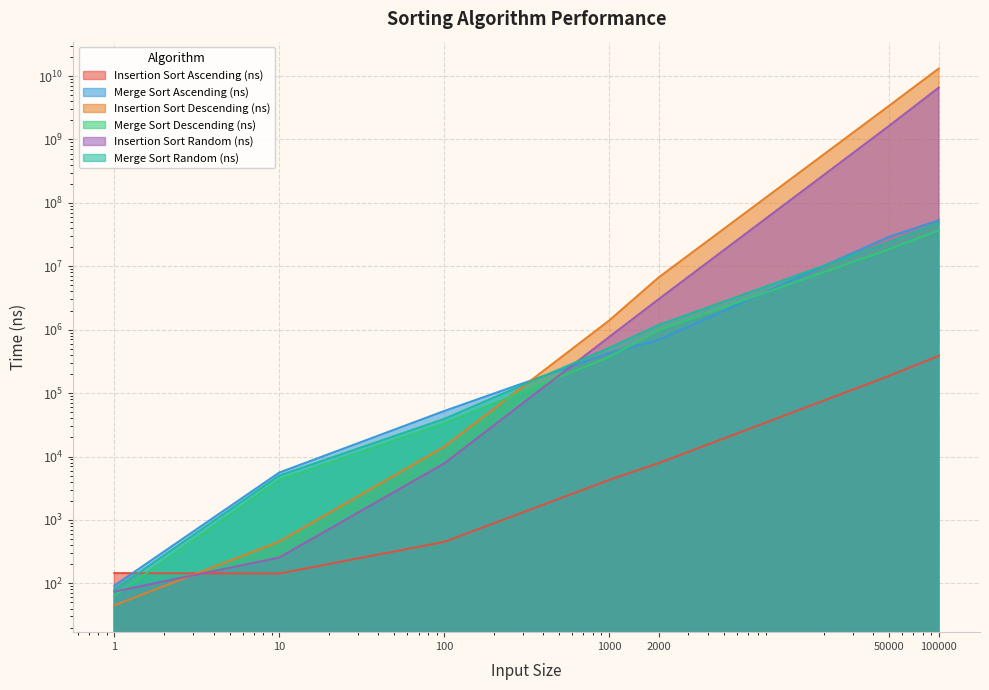

Reading right to left, transcribe all the data shown in this chart.

Insertion Sort Ascending (ns): 386859	187044	7871	4272	450	143	145
Merge Sort Ascending (ns): 53046813	29227890	688615	428691	52105	5576	92
Insertion Sort Descending (ns): 13135560096	3400255268	6660989	1386534	14203	455	45
Merge Sort Descending (ns): 36852494	18579099	984780	368650	33362	4253	64
Insertion Sort Random (ns): 6565687977	1637863858	3023173	762276	7747	255	74
Merge Sort Random (ns): 48495684	23899879	1183573	514241	39074	5006	79